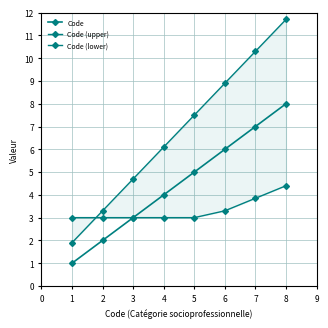

Rank the series at 4 from highest to lowest value.

Code (upper), Code, Code (lower)